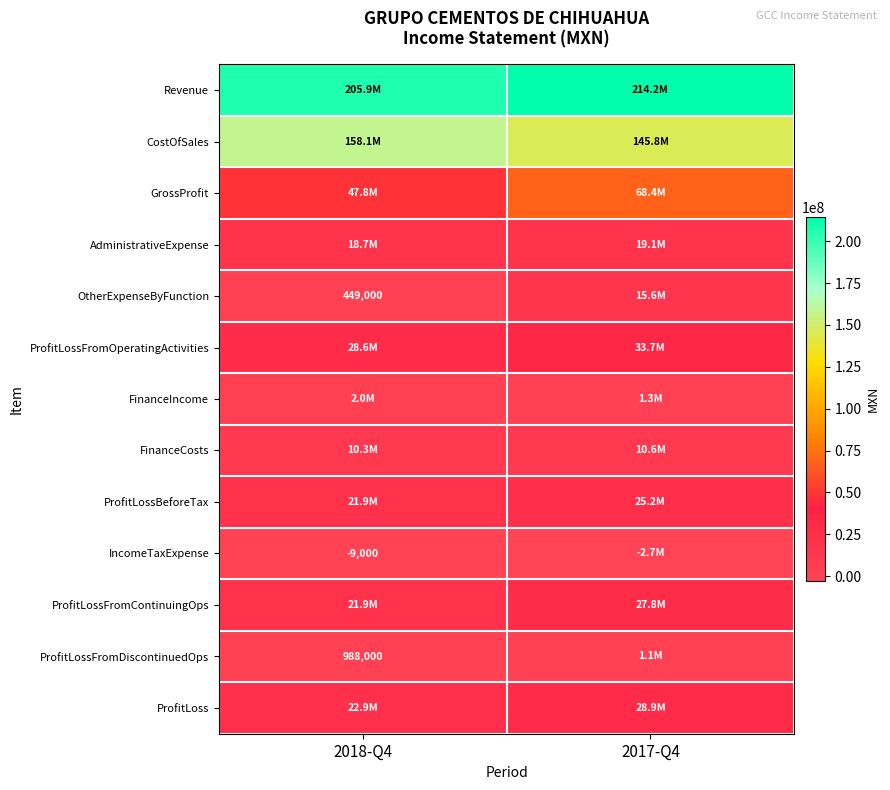

The value of ProfitLossFromDiscontinuedOps at 2018-Q4 is 988000. True or false?

True